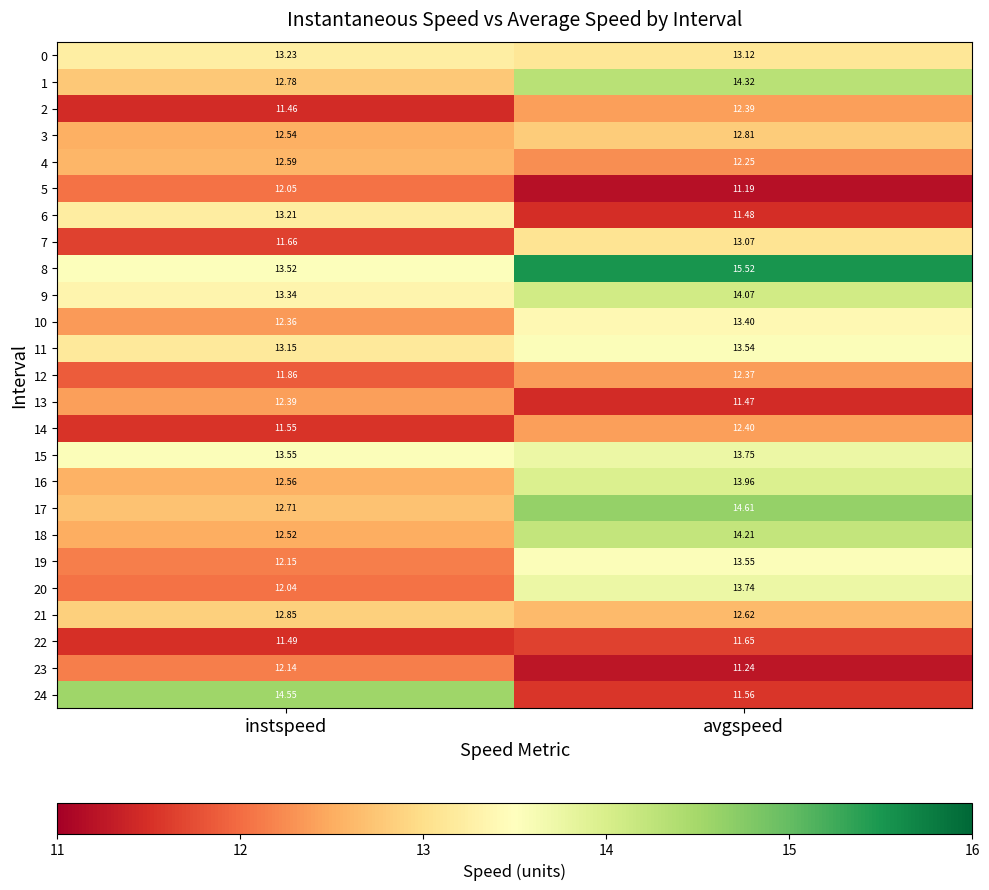

Where is 11 nearest to the value 13?

instspeed